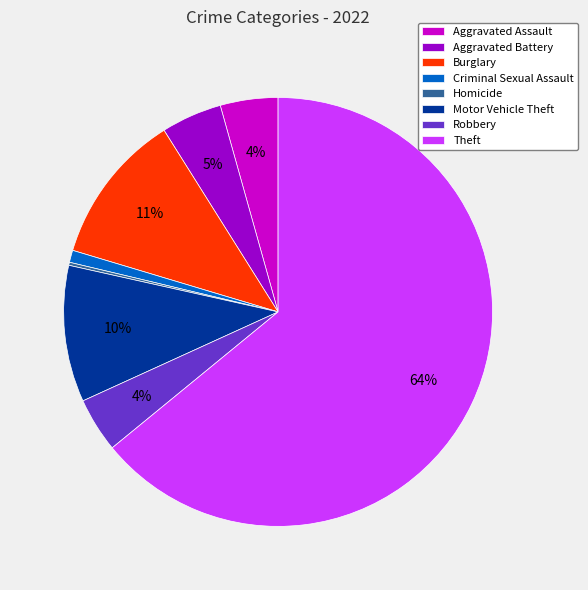

Which slice is the largest?

Theft